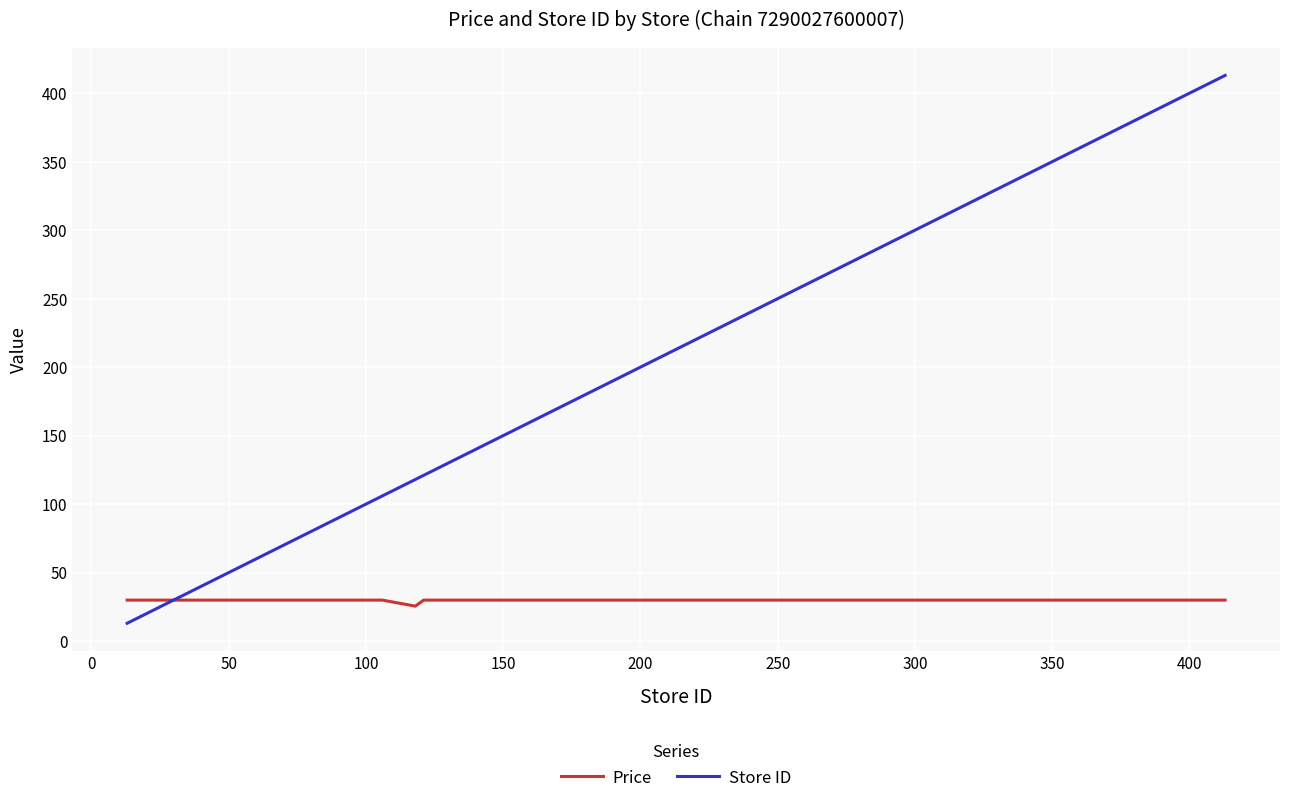

List the series in order of their peak value, highest first.

Store ID, Price